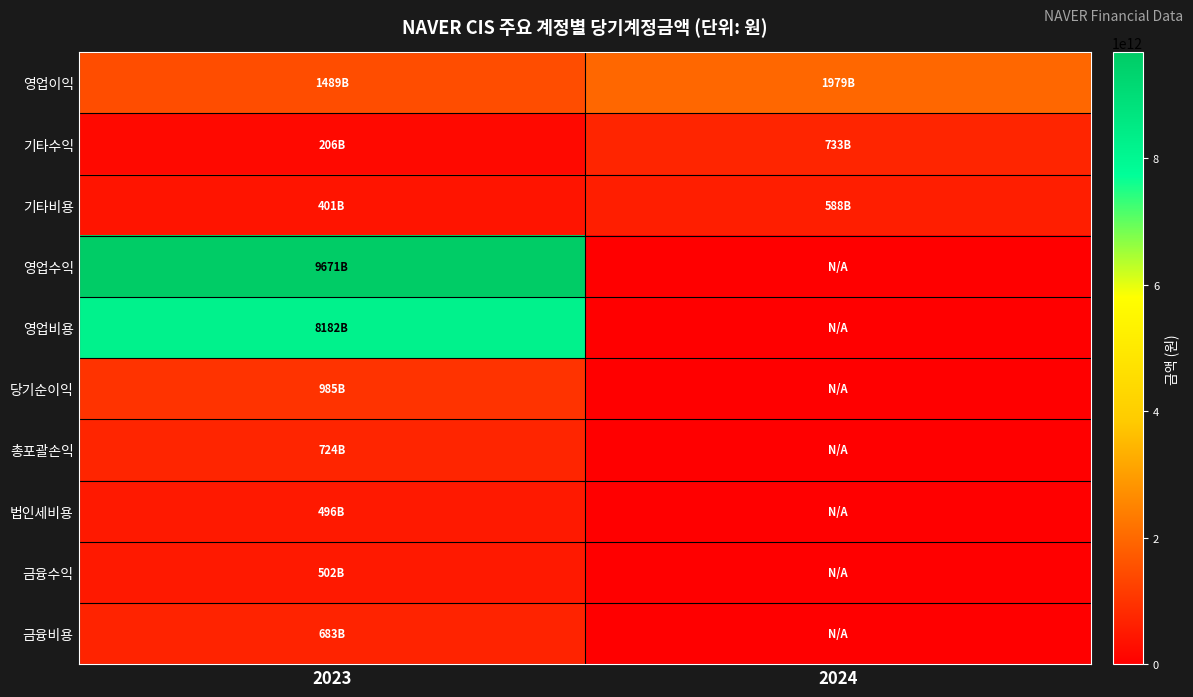

Which series has the largest range (max minus min)?

영업수익